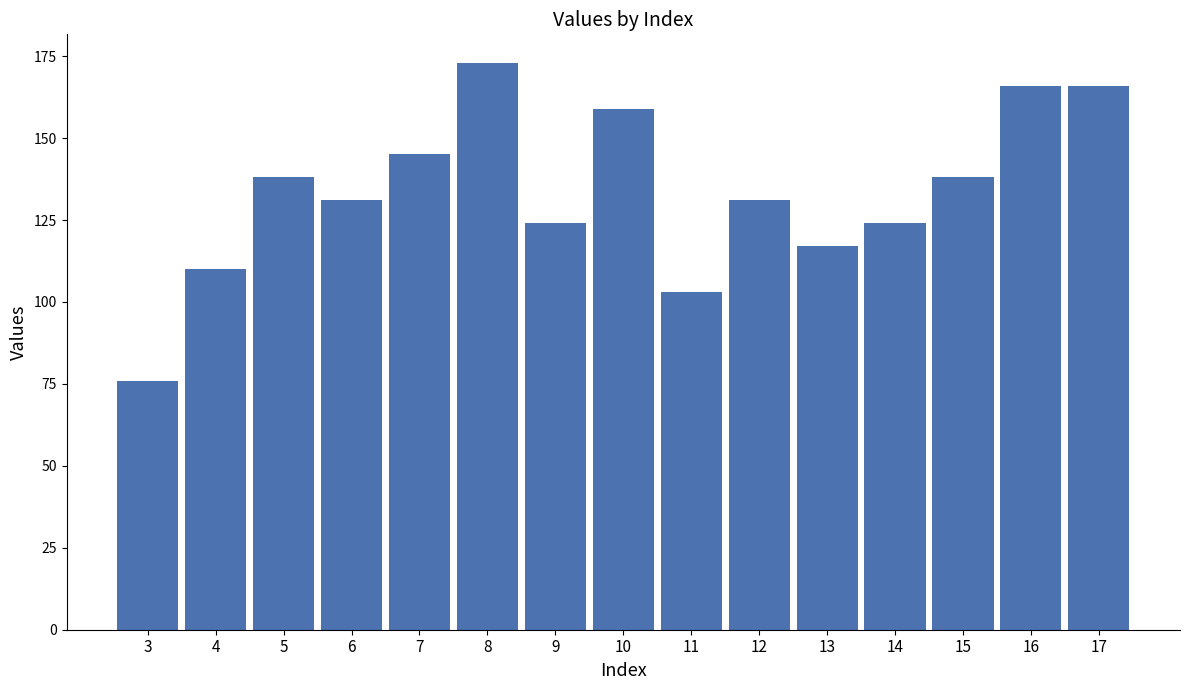

What is the sum of the values at 3 and 7?

221